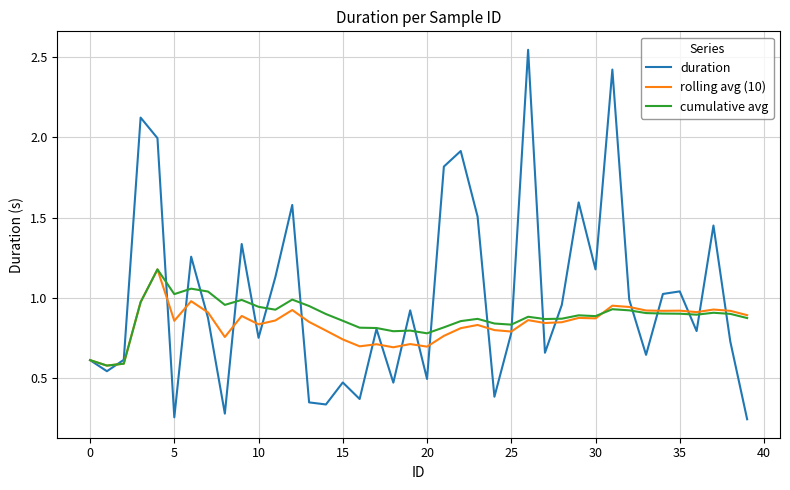

Which series has the largest range (max minus min)?

duration